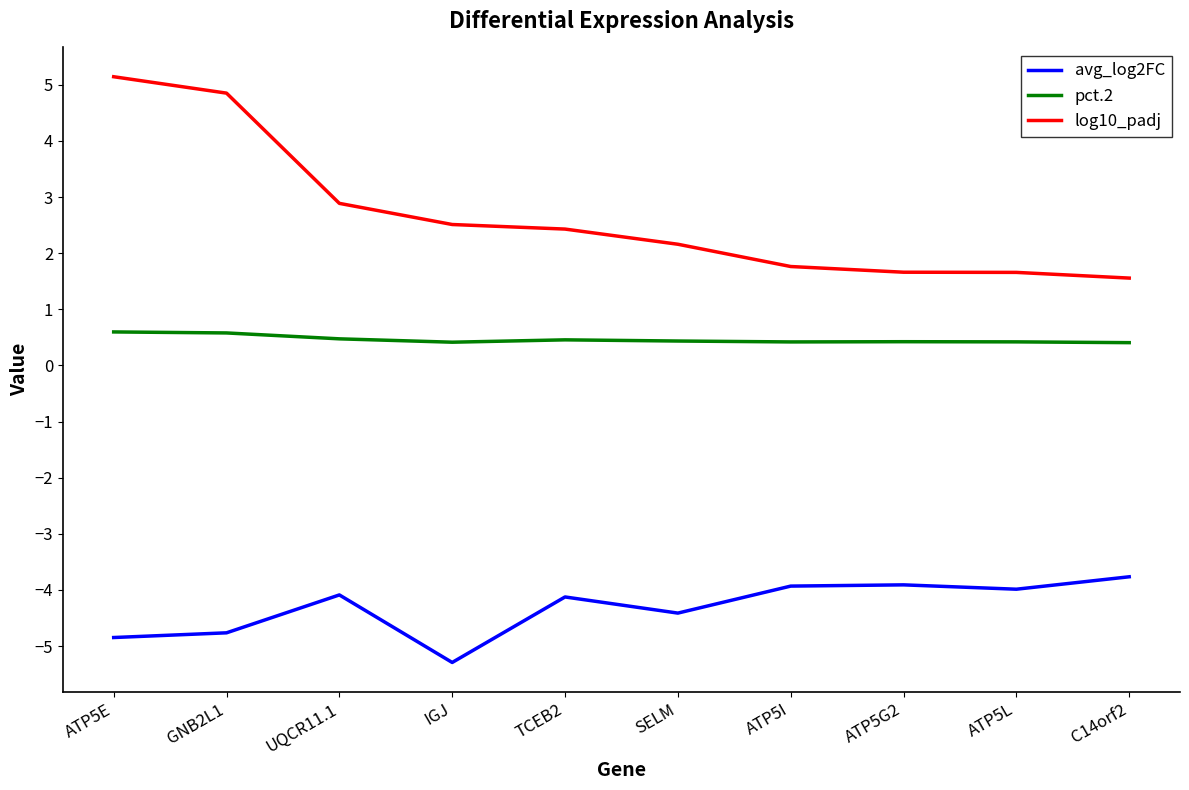

At how many categories does at least one series exceed -1?

10